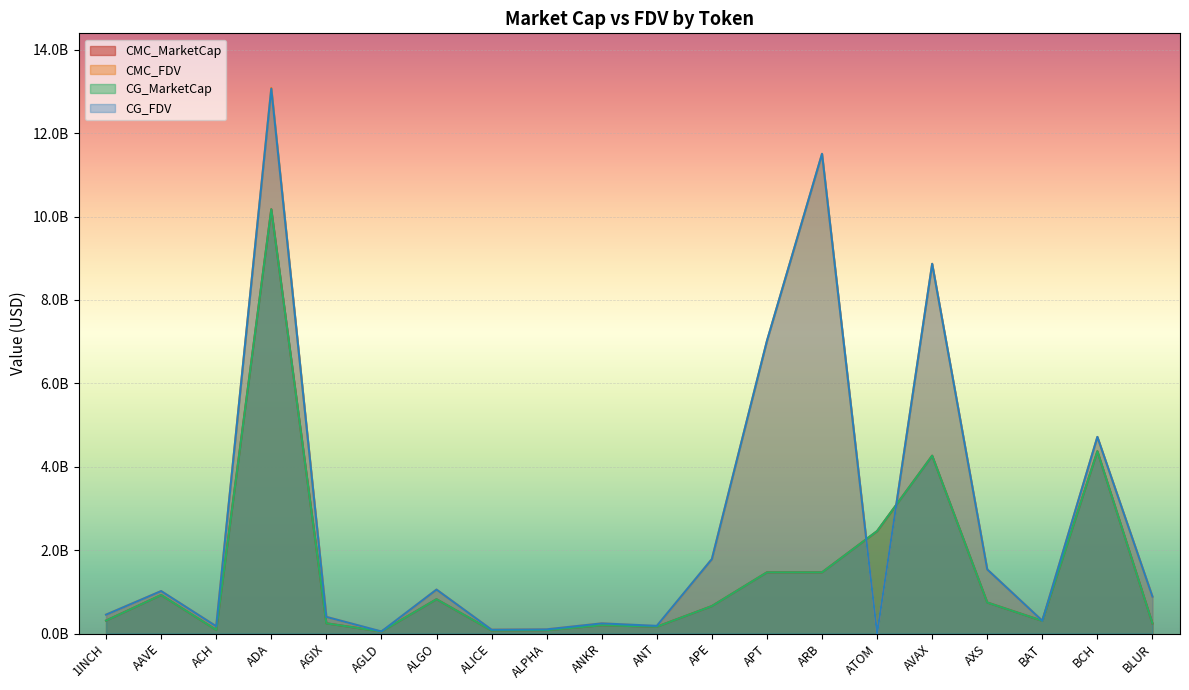

At how many categories does at least one series exceed 12559804853?

1